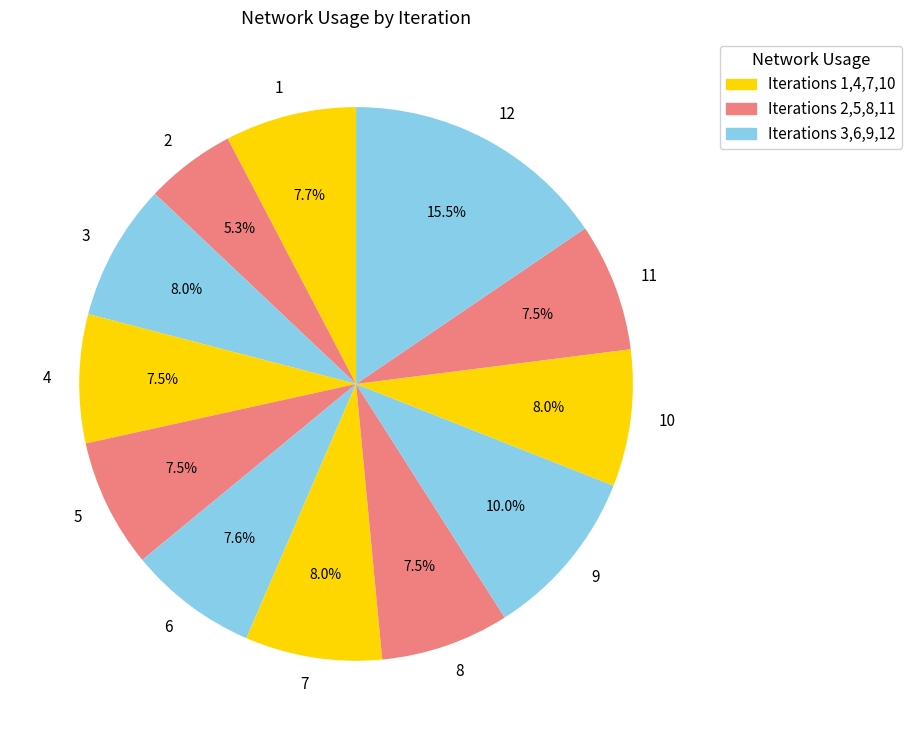

What is the total percentage of 9 and 10?

18.0%